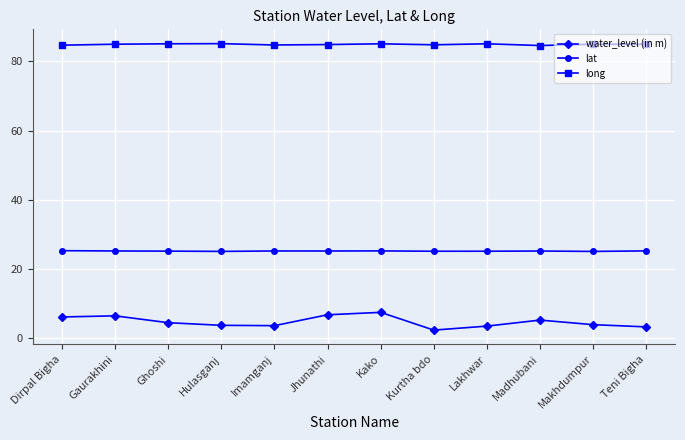

What value does the long series have at Teni Bigha?

85.0